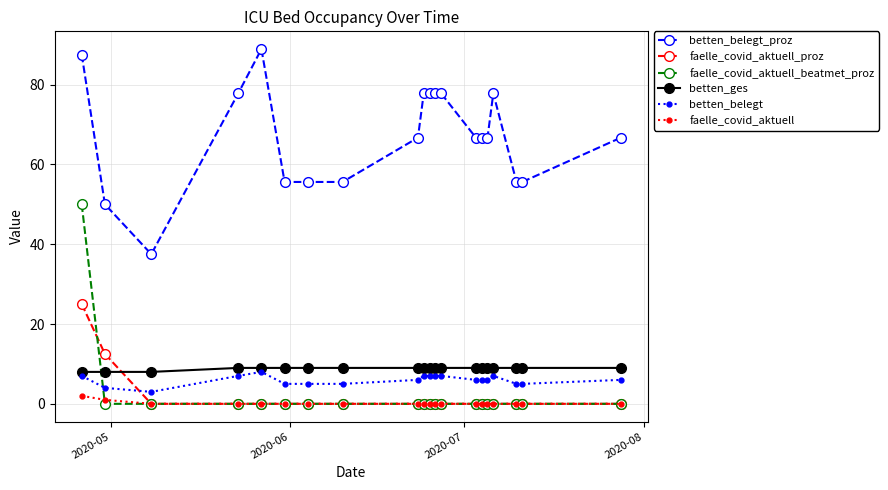

What is the highest value of the faelle_covid_aktuell_beatmet_proz series?

50.0